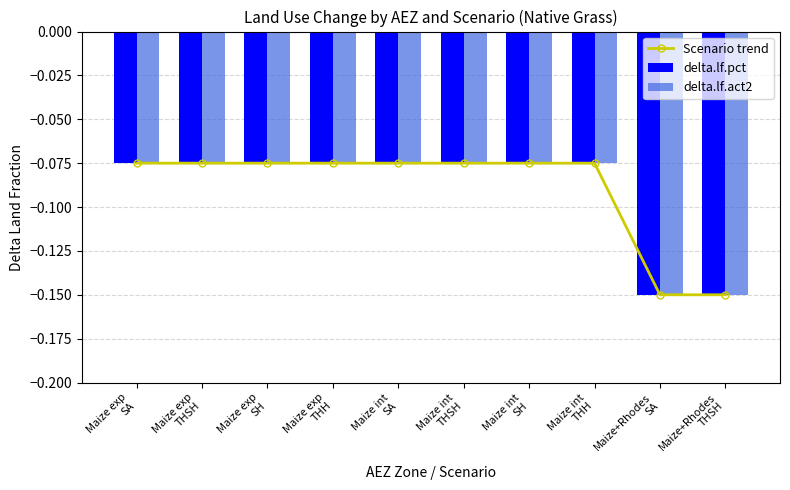

Reading left to right, what are all the values shown in this chart?

Scenario trend: -0.1	-0.1	-0.1	-0.1	-0.1	-0.1	-0.1	-0.1	-0.1	-0.1
delta.lf.pct: -0.1	-0.1	-0.1	-0.1	-0.1	-0.1	-0.1	-0.1	-0.1	-0.1
delta.lf.act2: -0.1	-0.1	-0.1	-0.1	-0.1	-0.1	-0.1	-0.1	-0.1	-0.1